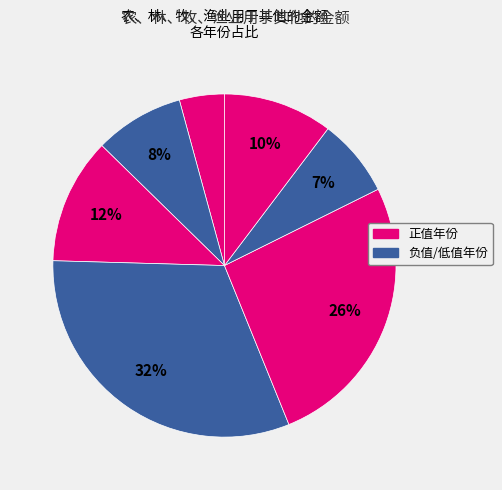

How many slices are in this pie chart?

7